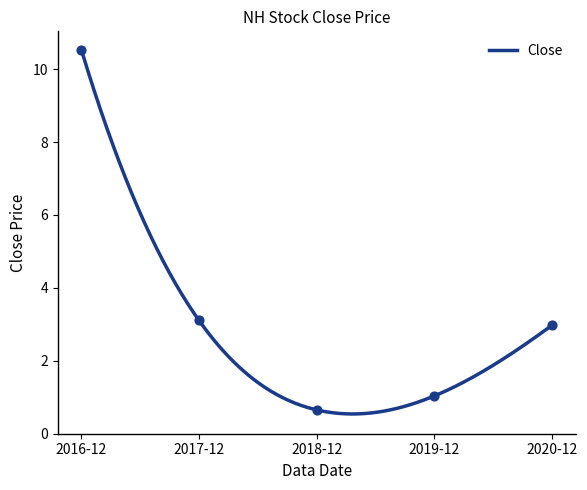

Approximately how many times larger is the value at 2019-12 compared to 2016-12?

0.1